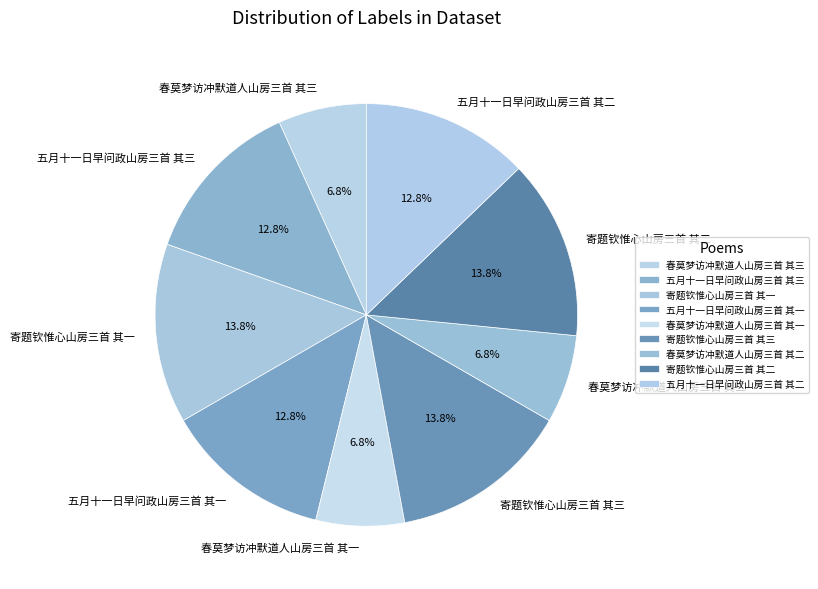

What percentage is the 五月十一日早问政山房三首 其二 slice, to the nearest percent?

13%